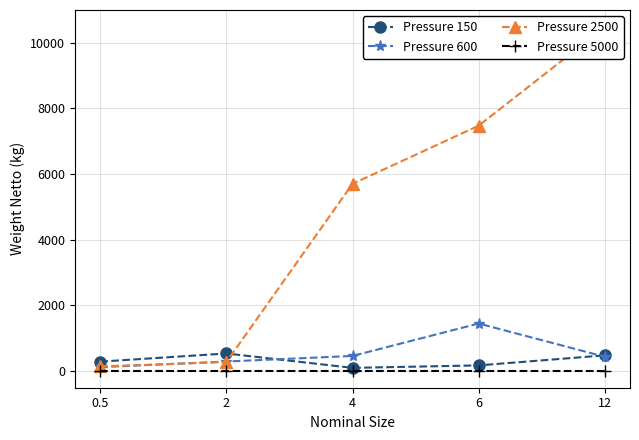

What is the difference between the highest and lowest values at 12?

10463